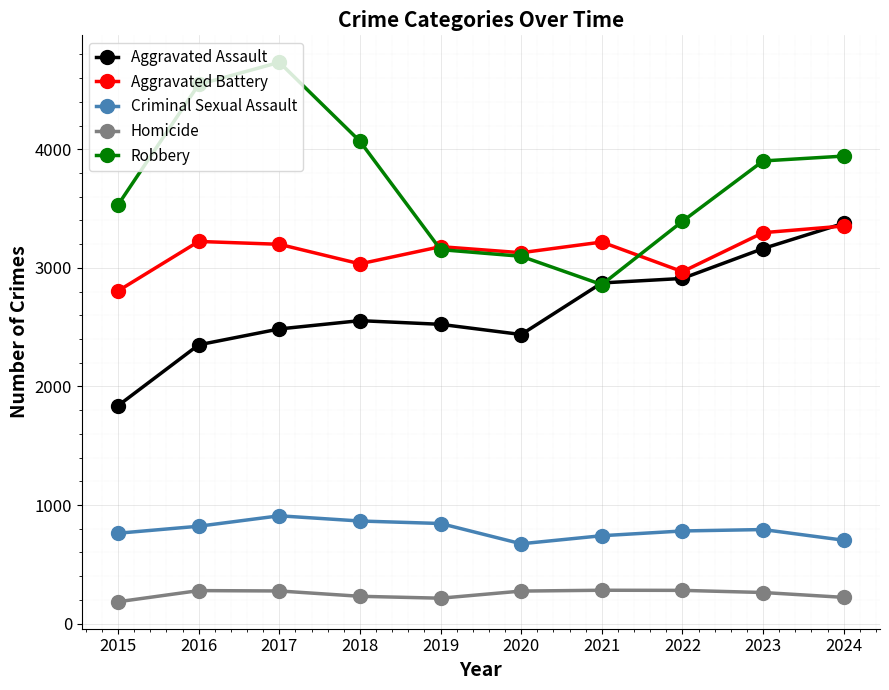

What is the average value of the Homicide series?

250